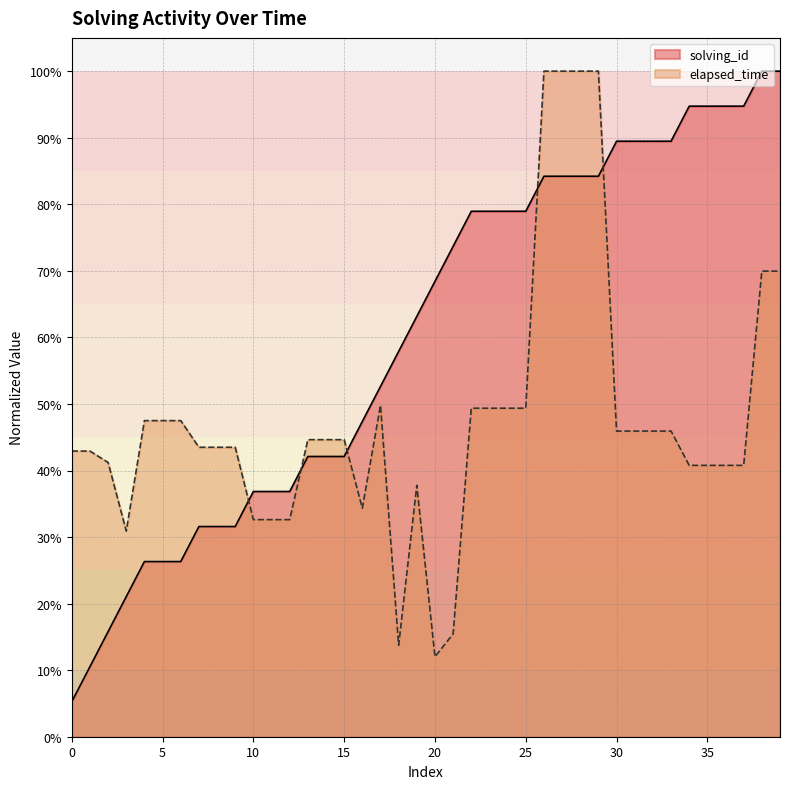

What is the spread (max minus min) of values at 37?

0.5